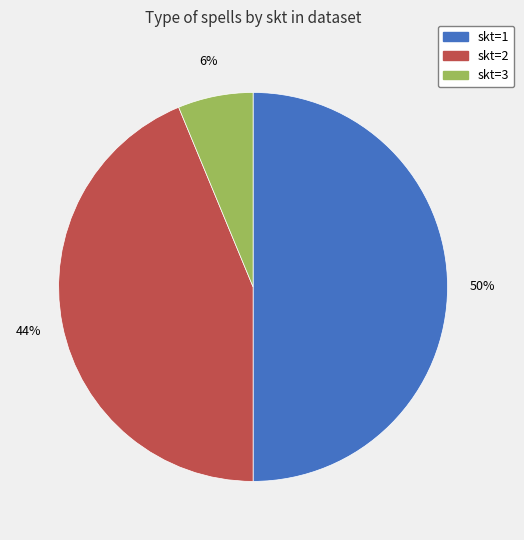

To the nearest percent, what is the average slice percentage?

33%